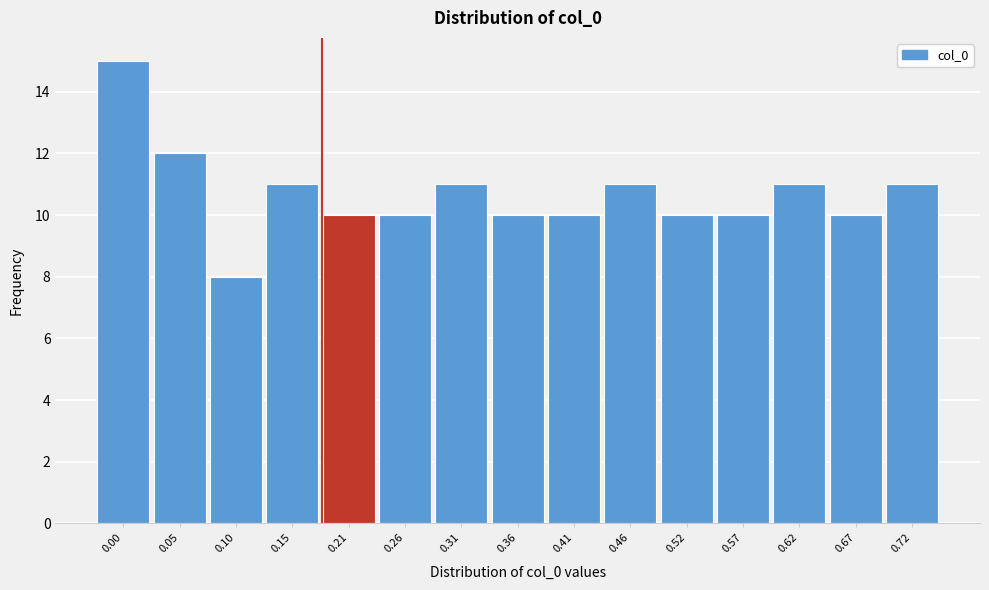

Reading left to right, extract all data points from this chart.

15	12	8	11	10	10	11	10	10	11	10	10	11	10	11